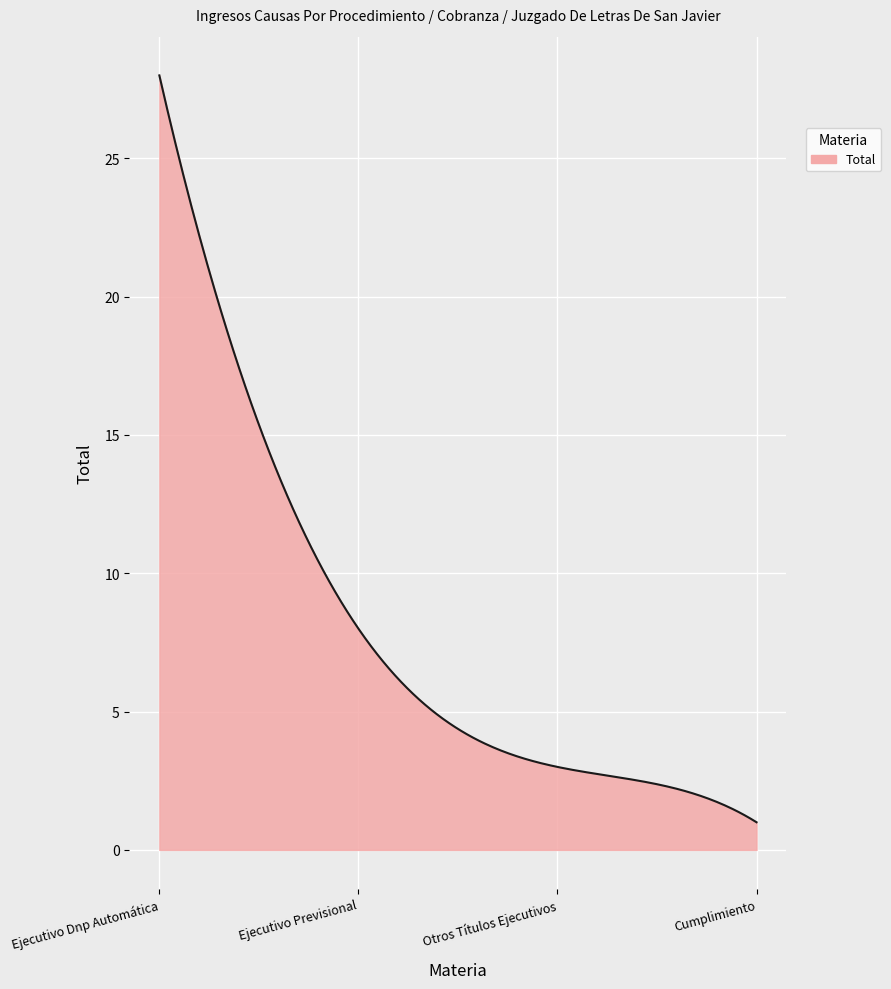

What is the smallest value displayed?

1.0